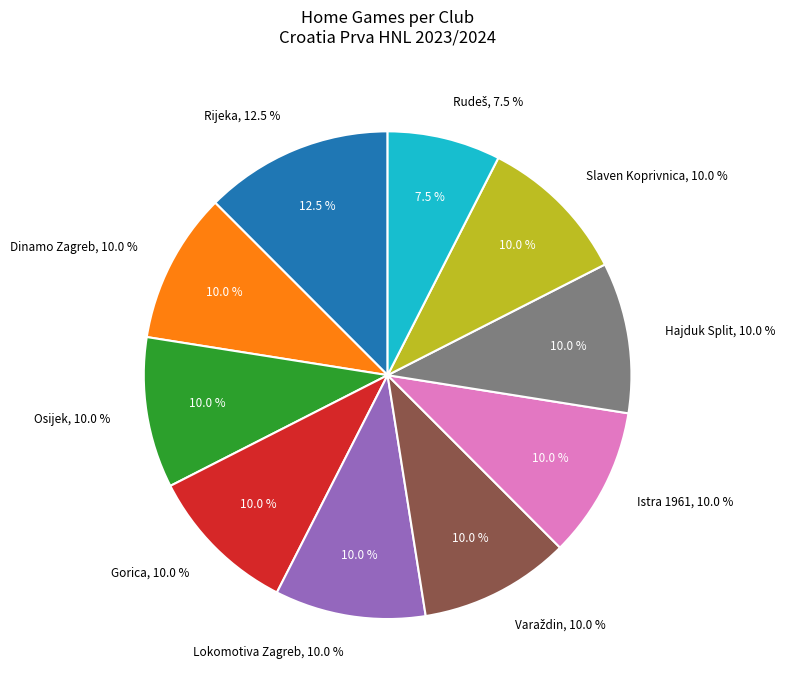

Does Lokomotiva Zagreb account for over 50% of the chart?

No